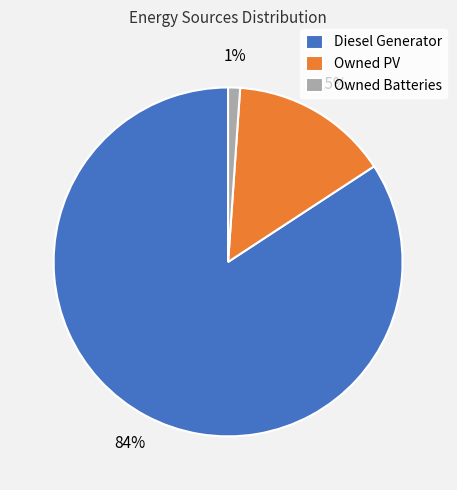

To the nearest percent, what is the difference between the largest and smallest slice percentages?

83%